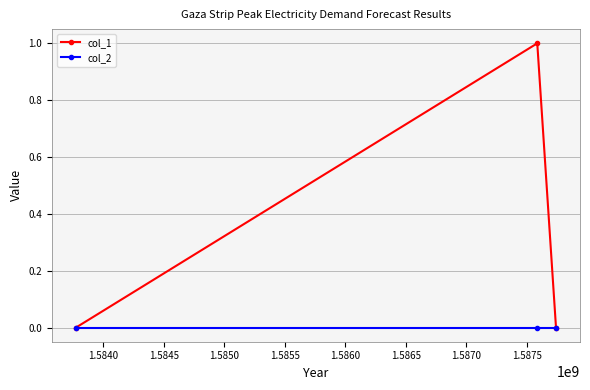

Rank the series by their average value, from highest to lowest.

col_1, col_2